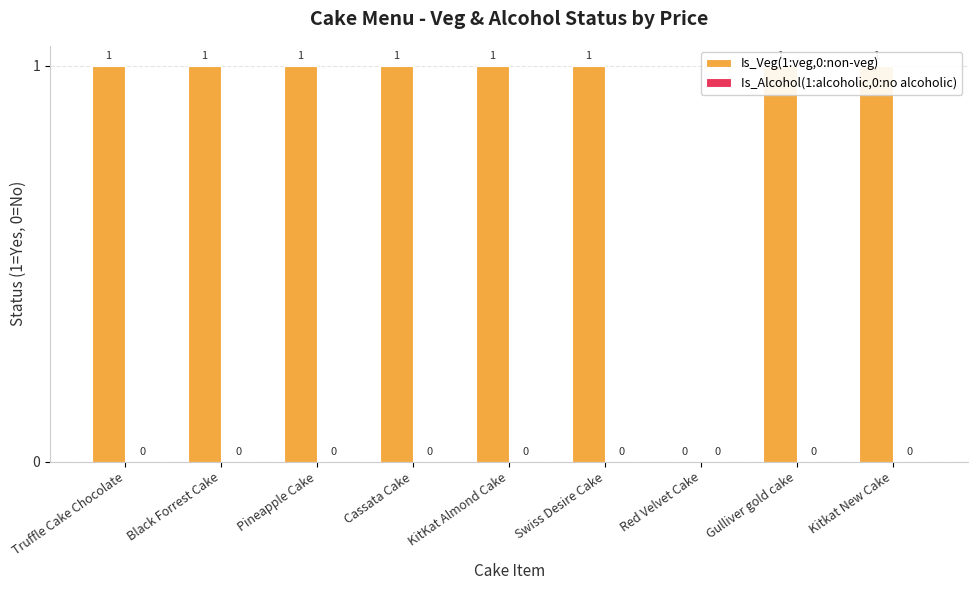

Which series changed the most between Truffle Cake Chocolate and Swiss Desire Cake?

Is_Veg(1:veg,0:non-veg)